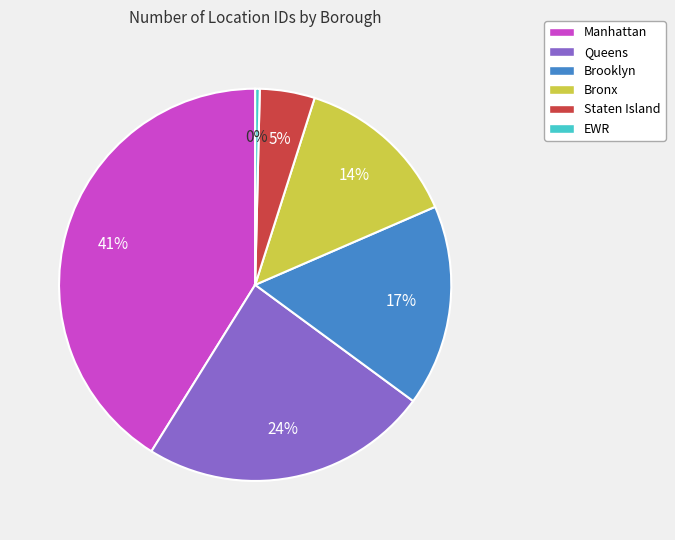

Approximately how many times larger is the value at Bronx compared to Manhattan?

0.3